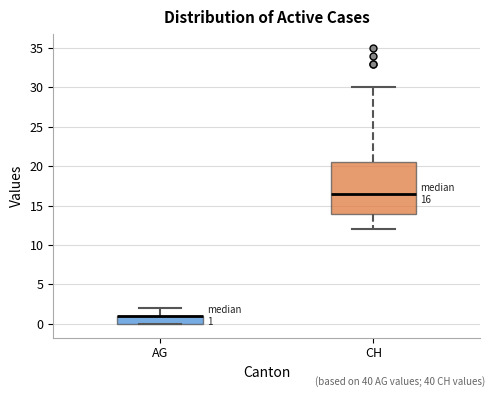

Comparing the boxes themselves (not the whiskers), which one is the tallest?

CH